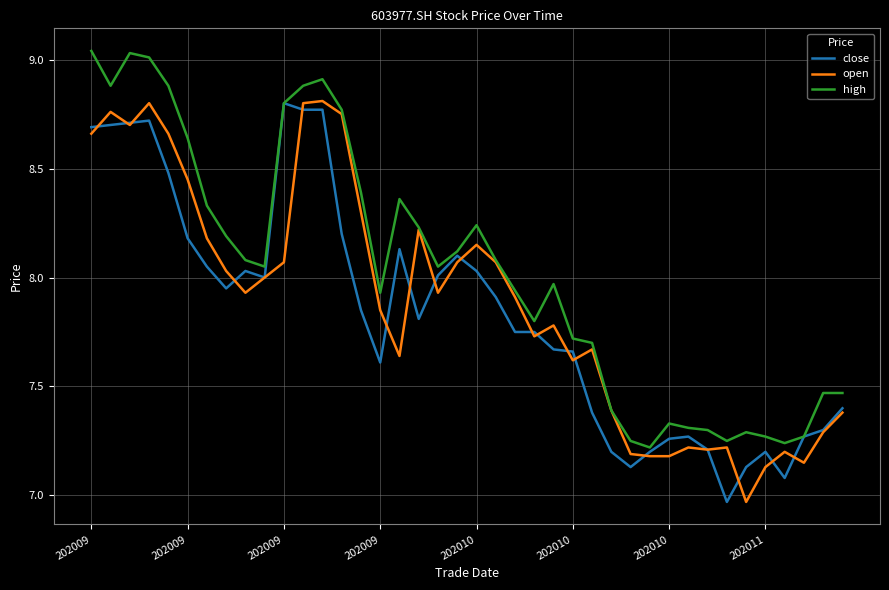

Which series has the largest total across all categories?

high